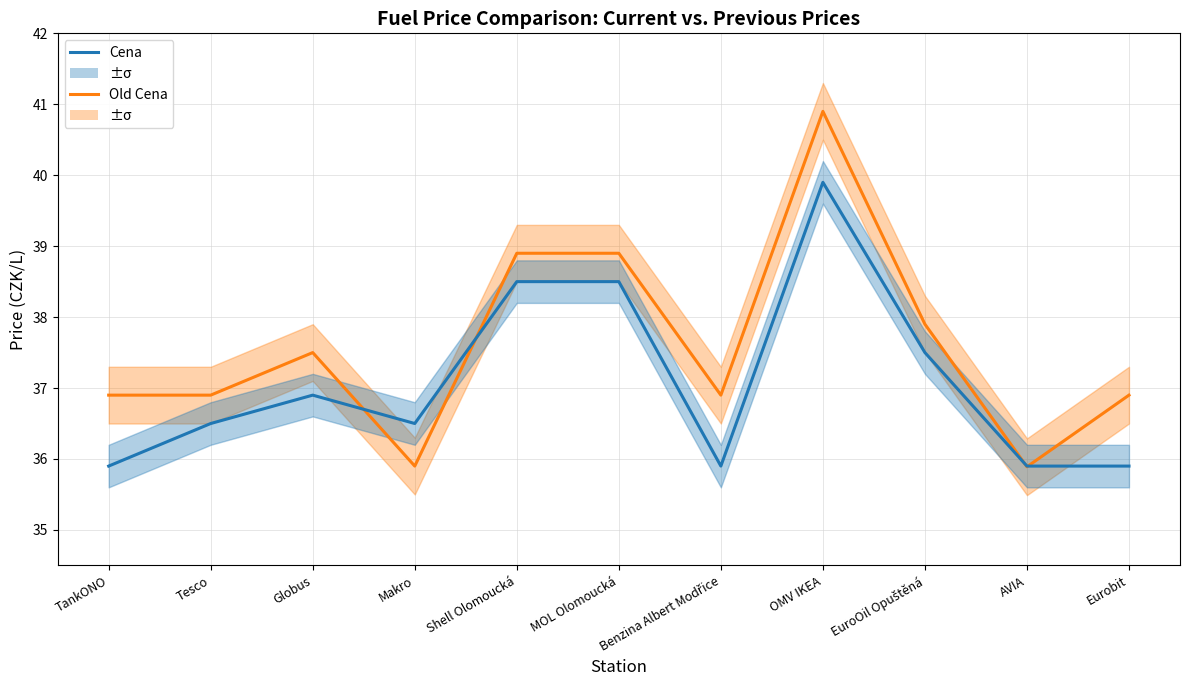

Rank the series at Tesco from lowest to highest value.

Cena, Old Cena